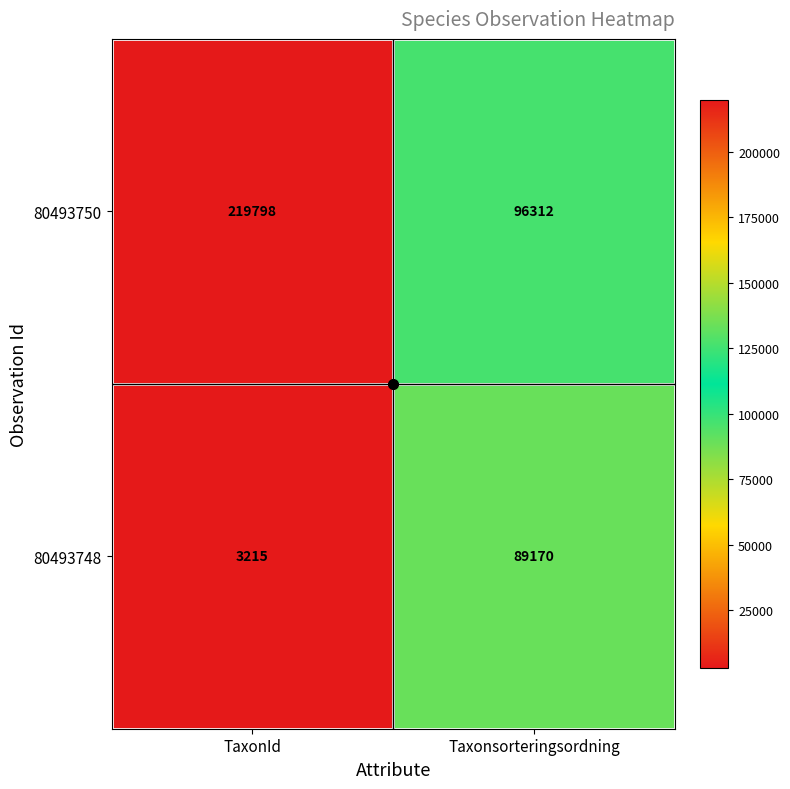

What is the greatest value displayed?

219798